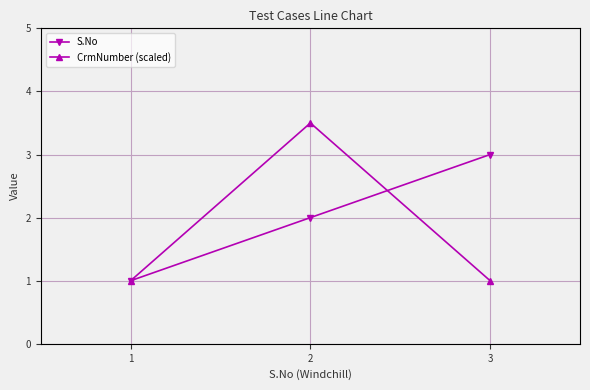

Is the value of CrmNumber (scaled) at 2 greater than the value of S.No at 2?

Yes